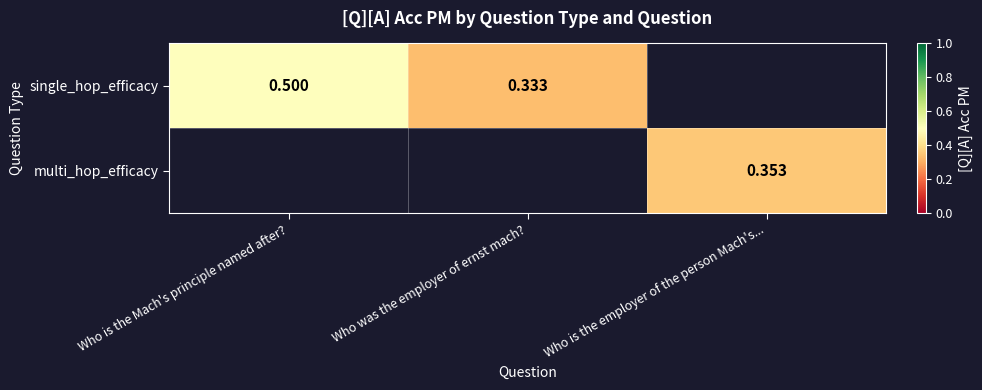

What is the greatest value displayed?

0.5